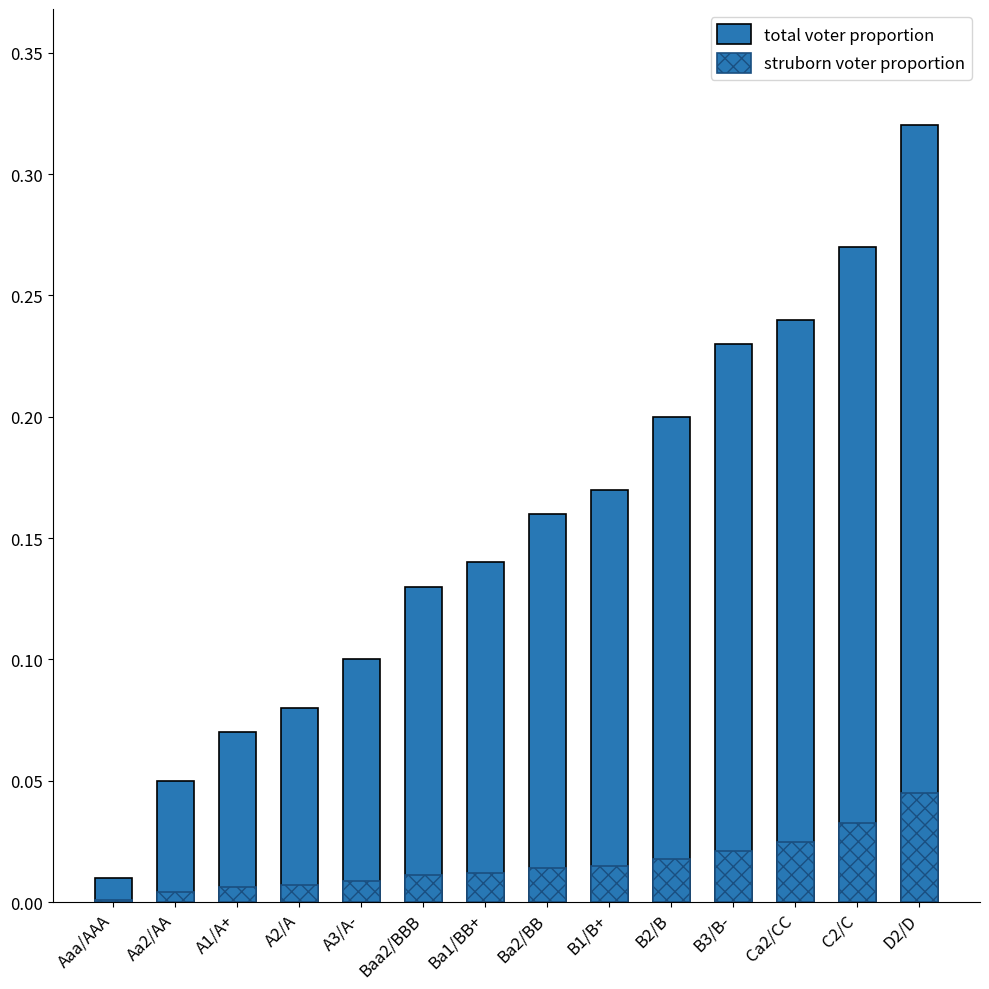

Rank the series by their maximum value, from highest to lowest.

total voter proportion, struborn voter proportion